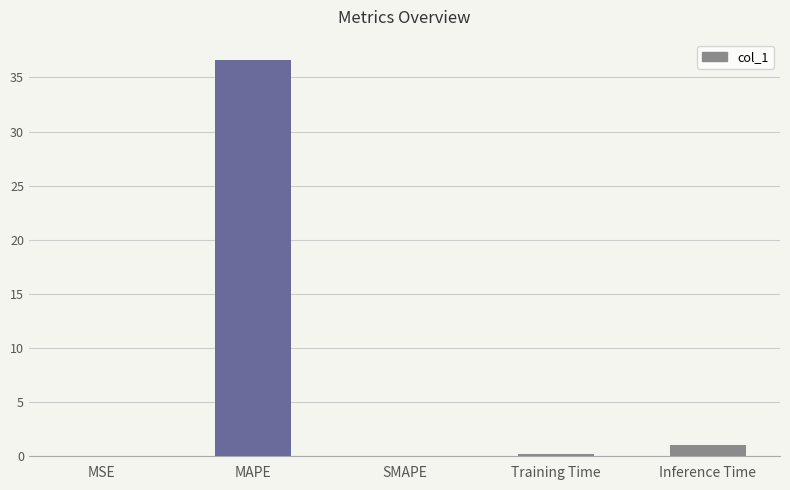

At which label is the value closest to 18?

Inference Time